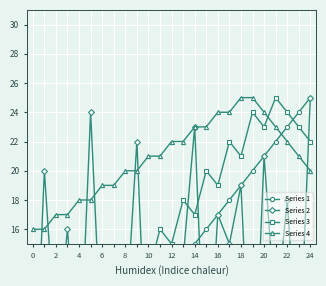

What is the approximate value of Series 4 at 8?

20